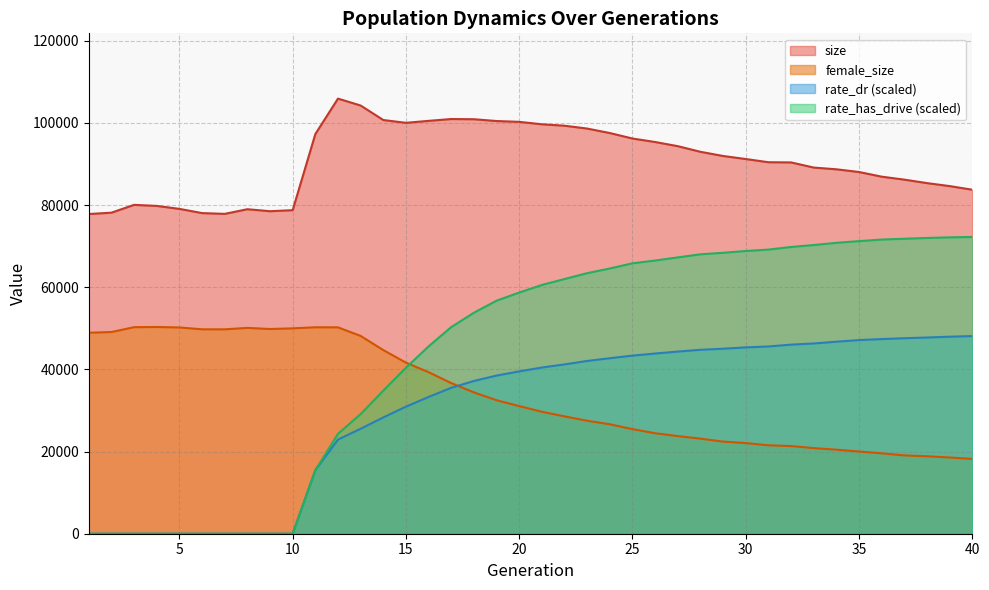

Which series has the largest range (max minus min)?

rate_has_drive (scaled)